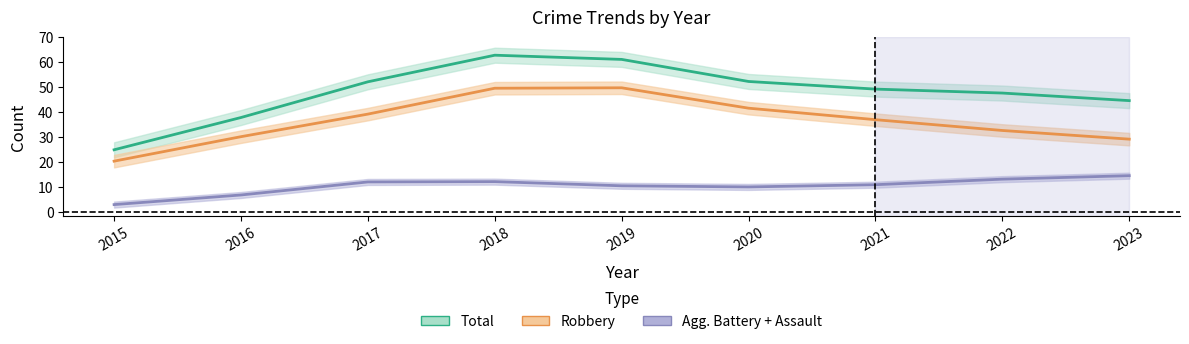

True or false: Total and Robbery cross at least once.

False